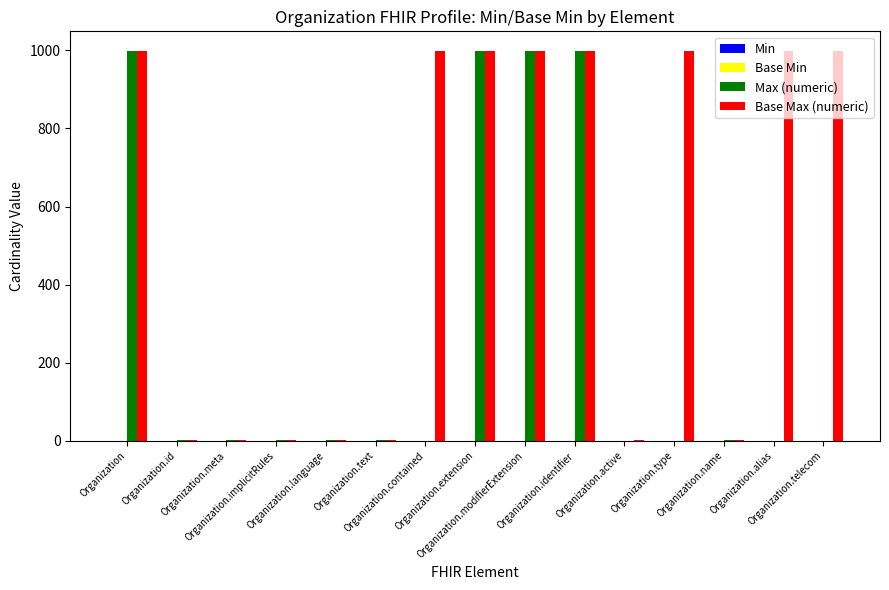

Which series has the largest total across all categories?

Base Max (numeric)